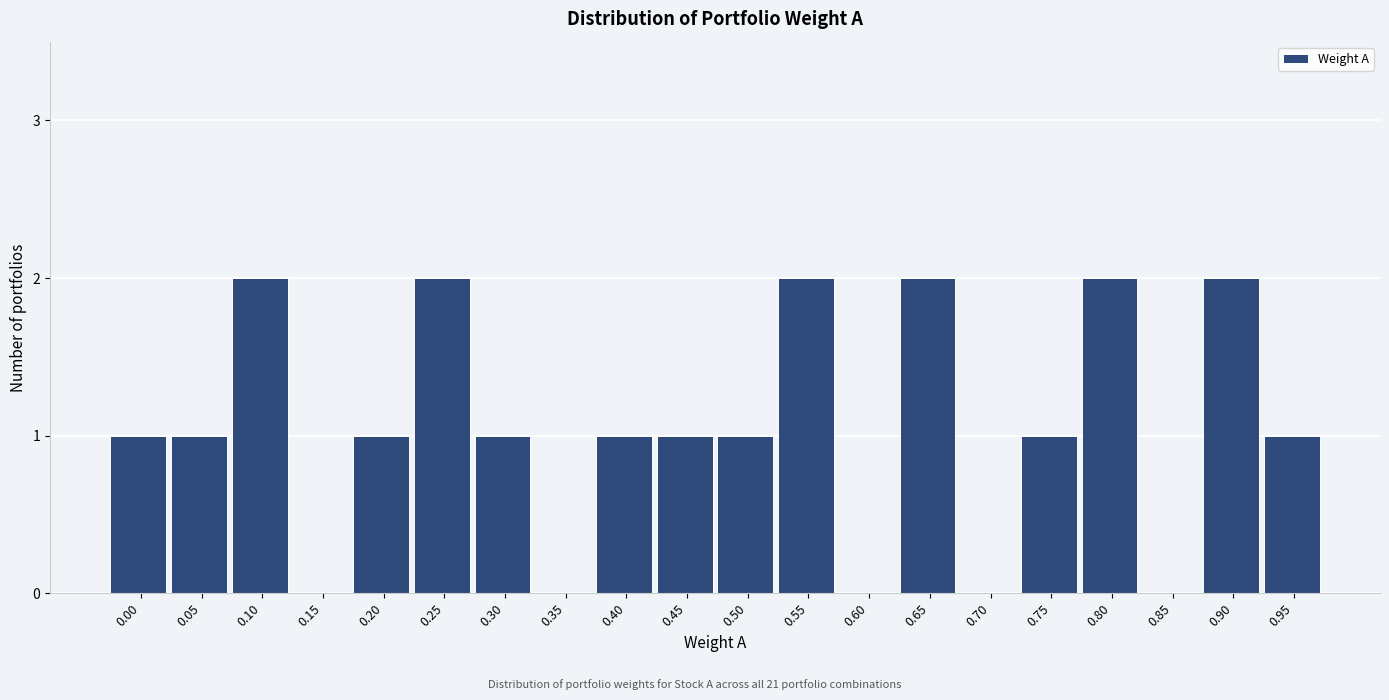

Reading left to right, what are all the values shown in this chart?

0.00=1	0.05=1	0.10=2	0.15=0	0.20=1	0.25=2	0.30=1	0.35=0	0.40=1	0.45=1	0.50=1	0.55=2	0.60=0	0.65=2	0.70=0	0.75=1	0.80=2	0.85=0	0.90=2	0.95=1